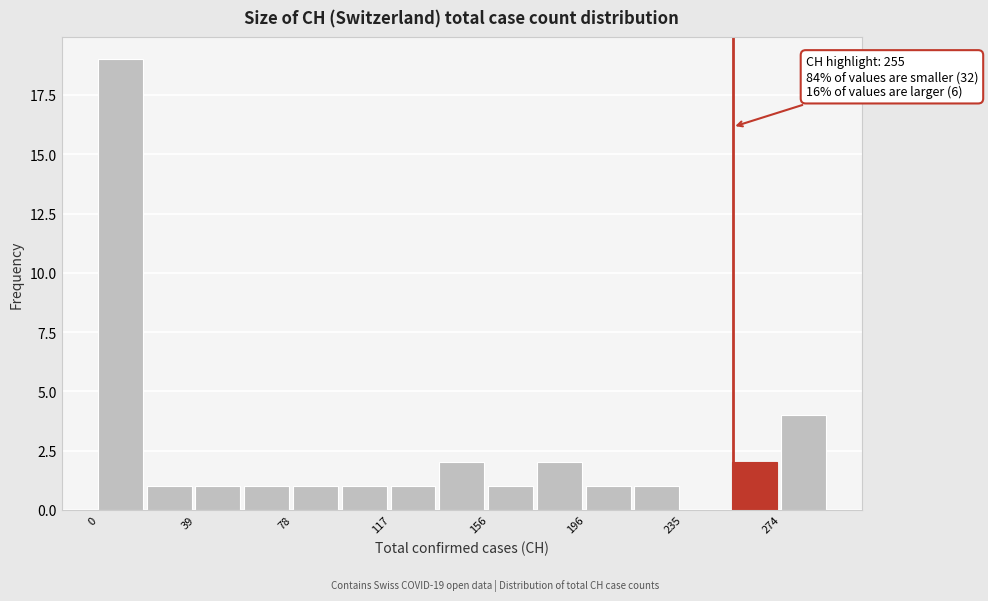

Around what value on the x-axis is the tallest bar? Give the approximate position of its centre, as read against the axis.

10